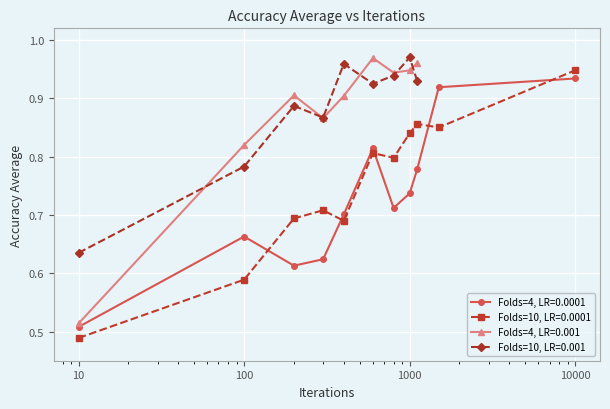

Count the Folds=10, LR=0.0001 values in the range 0 to 1.

11